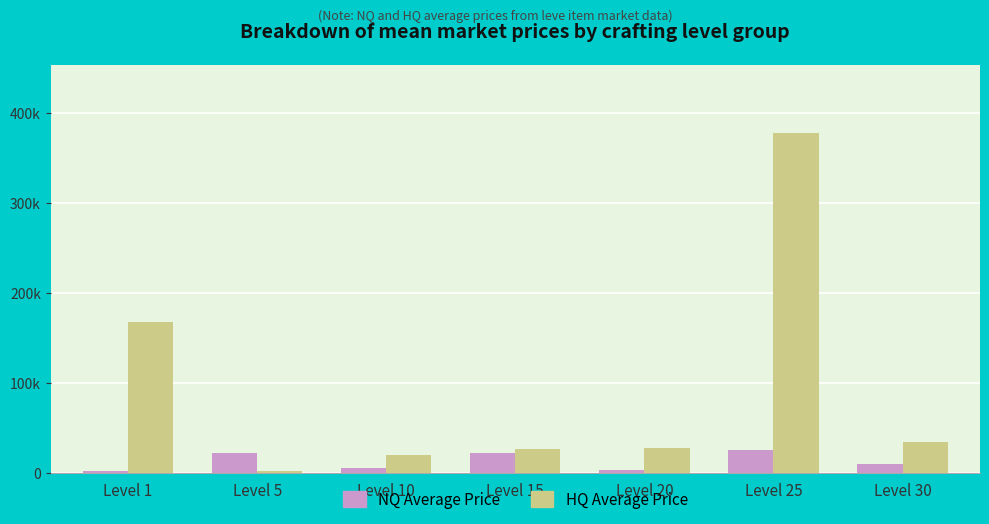

Does the chart contain stacked bars?

No